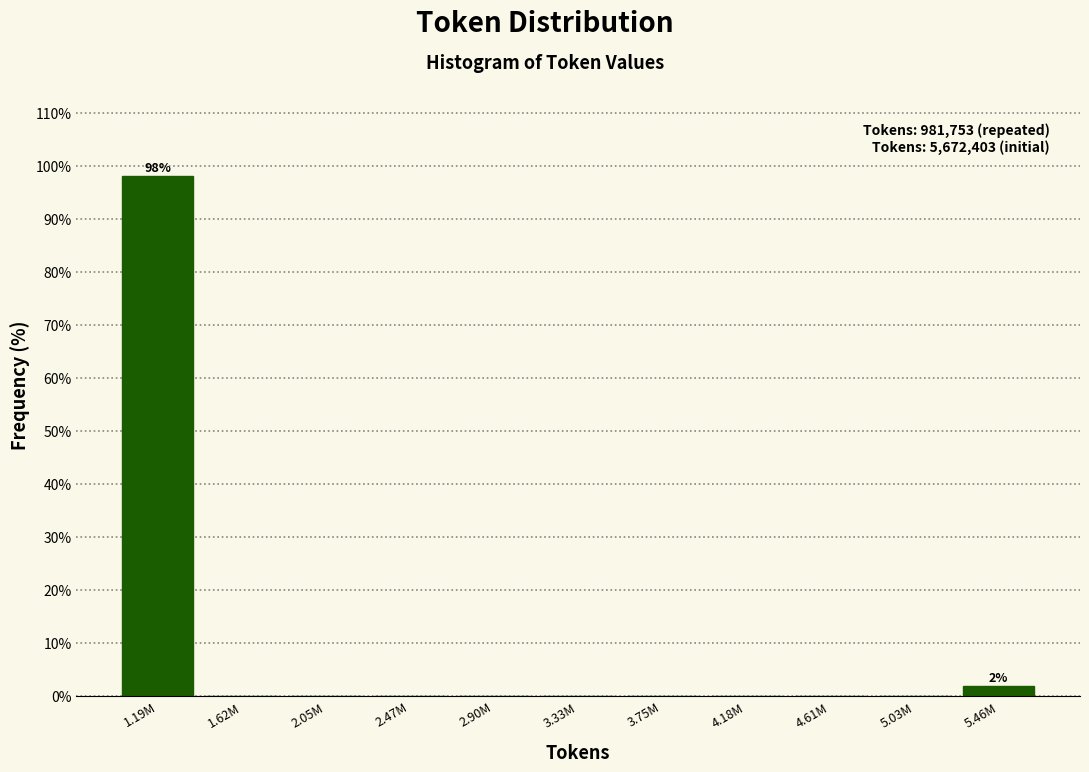

Reading left to right, transcribe all the data shown in this chart.

1.19M=98.1	1.62M=0.0	2.05M=0.0	2.47M=0.0	2.90M=0.0	3.33M=0.0	3.75M=0.0	4.18M=0.0	4.61M=0.0	5.03M=0.0	5.46M=1.9